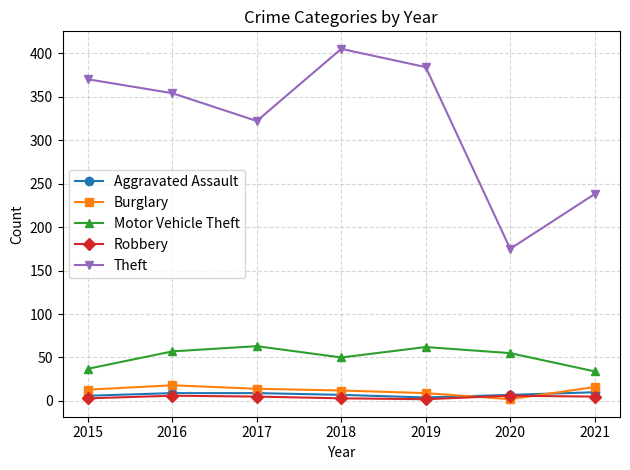

Rank the series by their maximum value, from highest to lowest.

Theft, Motor Vehicle Theft, Burglary, Aggravated Assault, Robbery